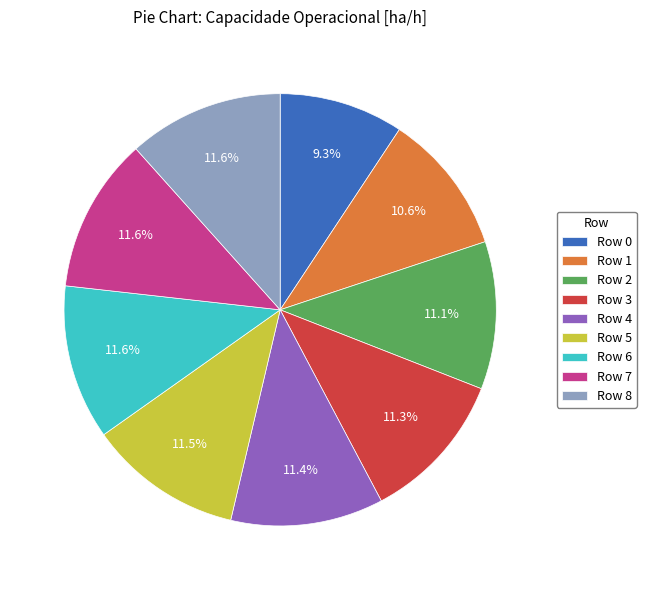

To the nearest percent, what percentage of the pie is Row 8?

12%